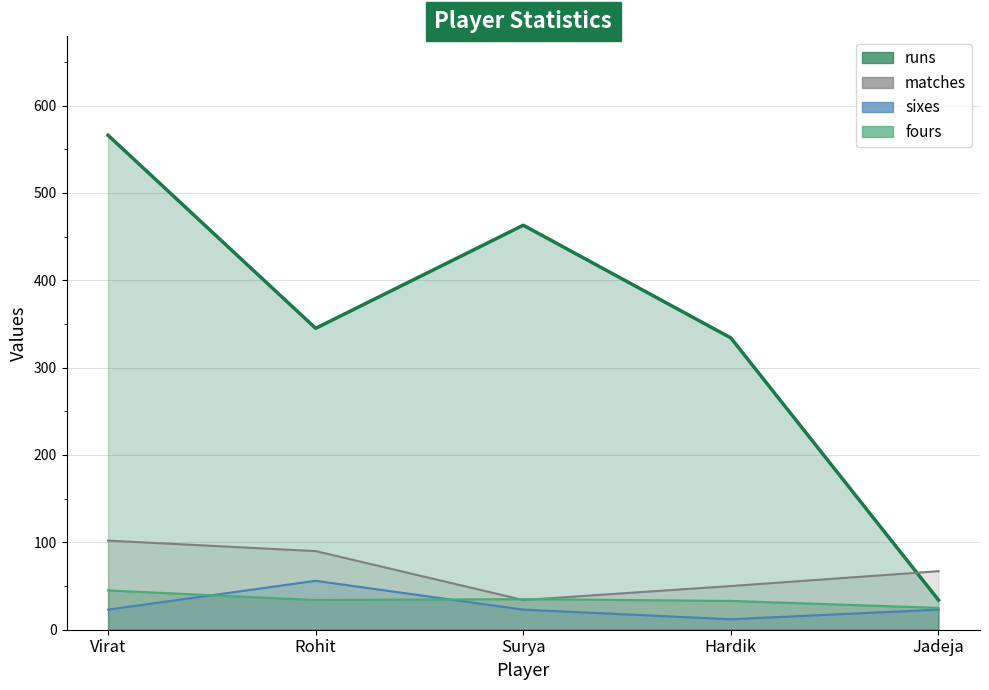

At which category does runs_line reach its first local valley?

Rohit